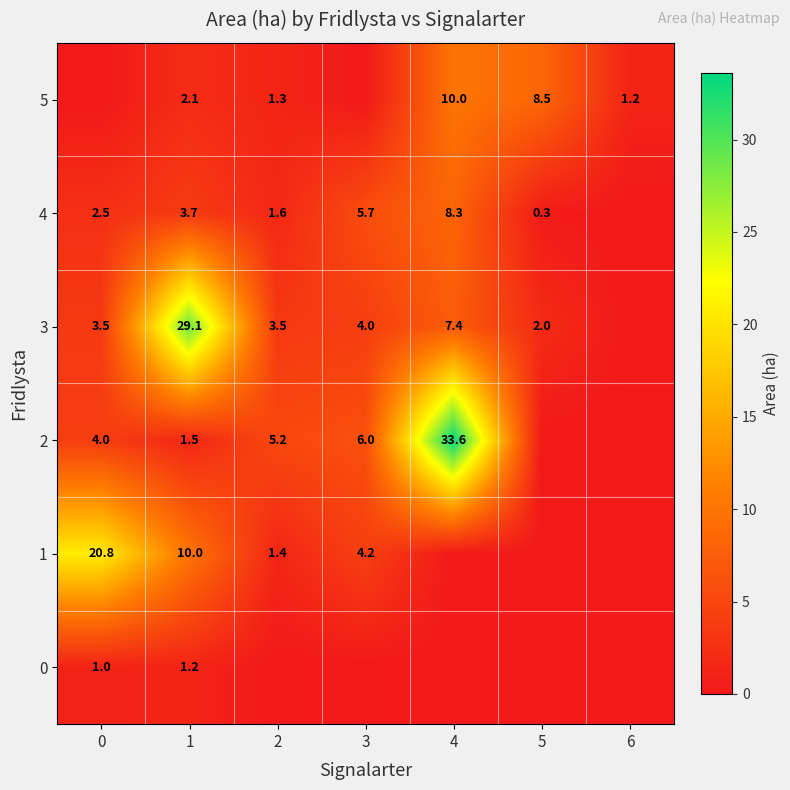

What is the greatest value displayed?

33.6